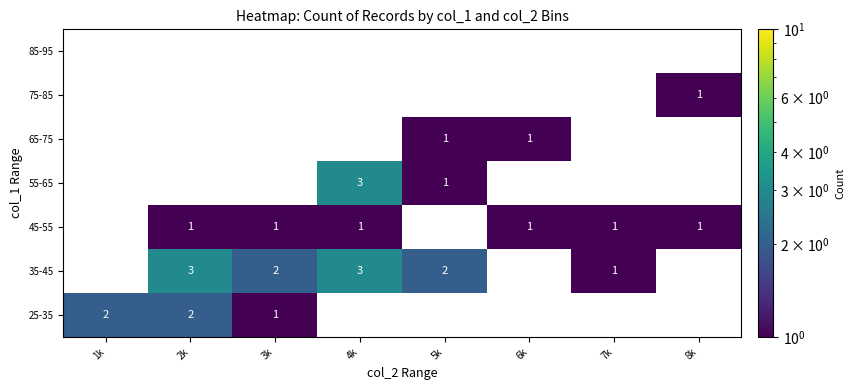

Is it true that 25-35 equals 2 at 1k?

True